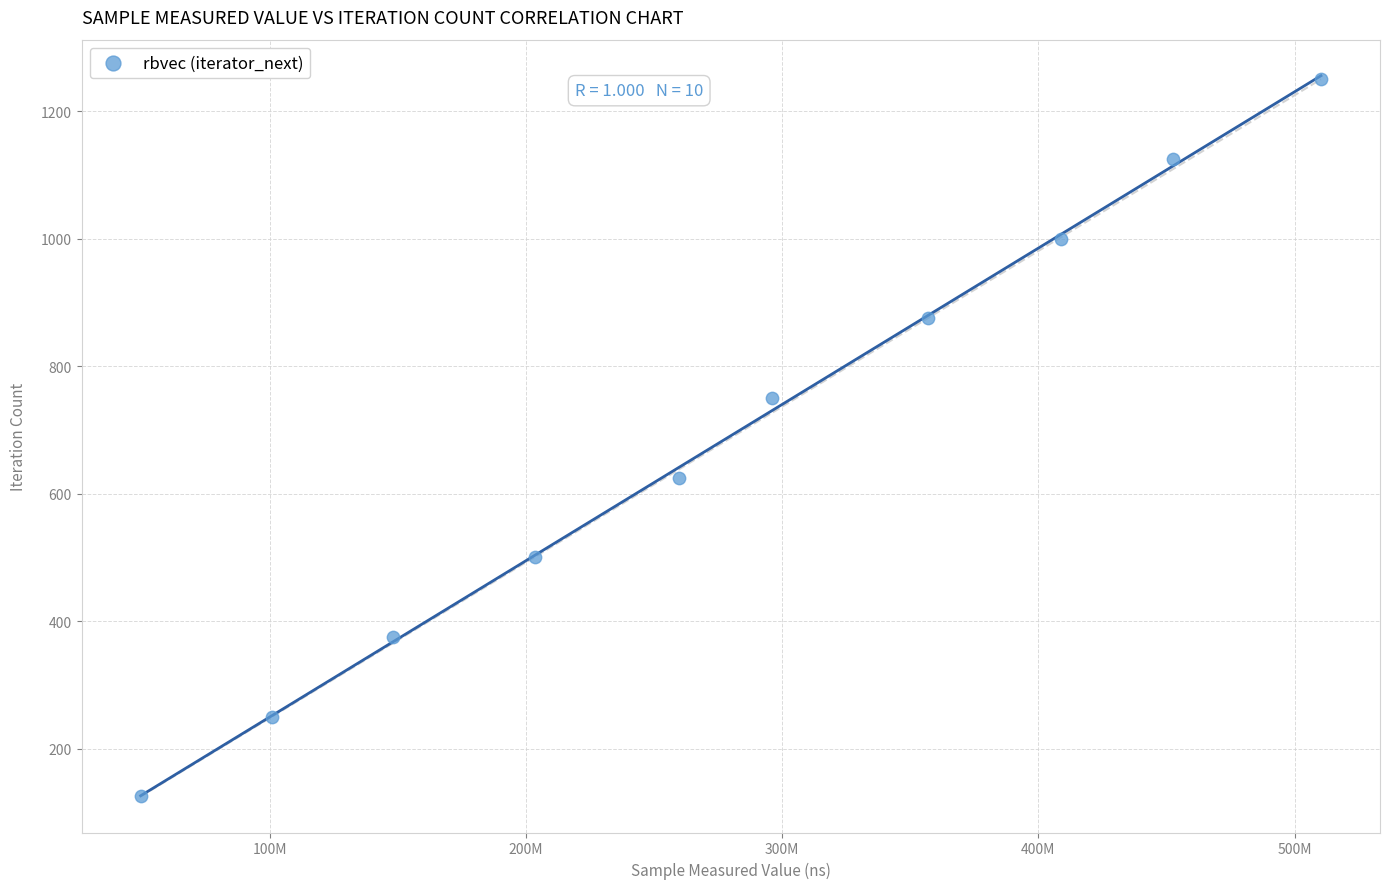

What is the range of X values (max minus min)?

460585266